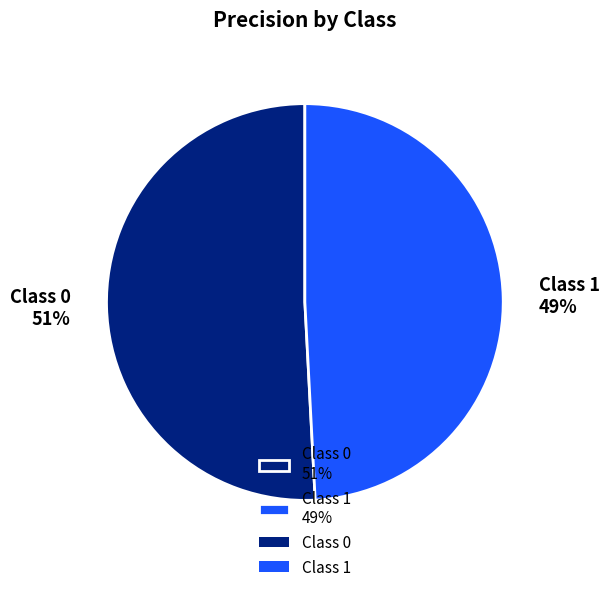

To the nearest percent, what is the difference between the largest and smallest slice percentages?

2%